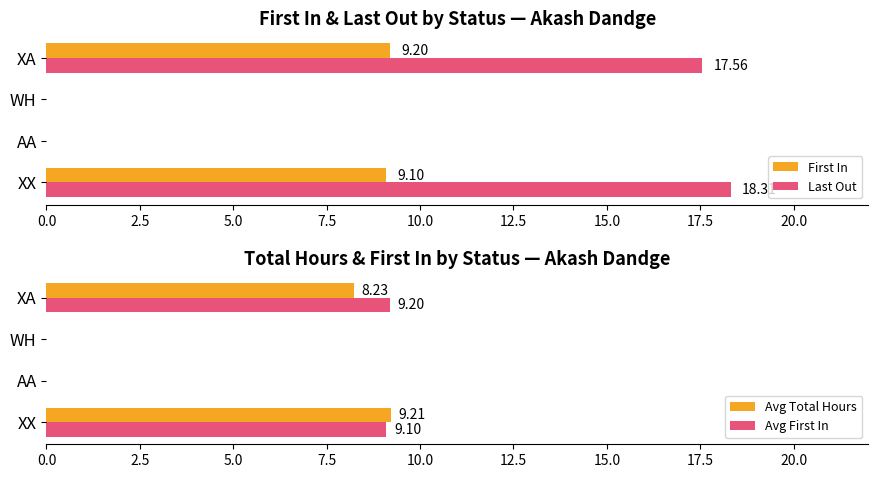

Reading left to right, list all the values displayed in this chart.

First In: 9.1	0.0	0.0	9.2
Last Out: 18.3	0.0	0.0	17.6
Avg Total Hours: 9.2	0.0	0.0	8.2
Avg First In: 9.1	0.0	0.0	9.2